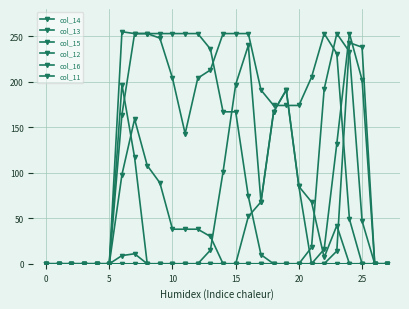

At which label does col_14 first exceed 191?

25